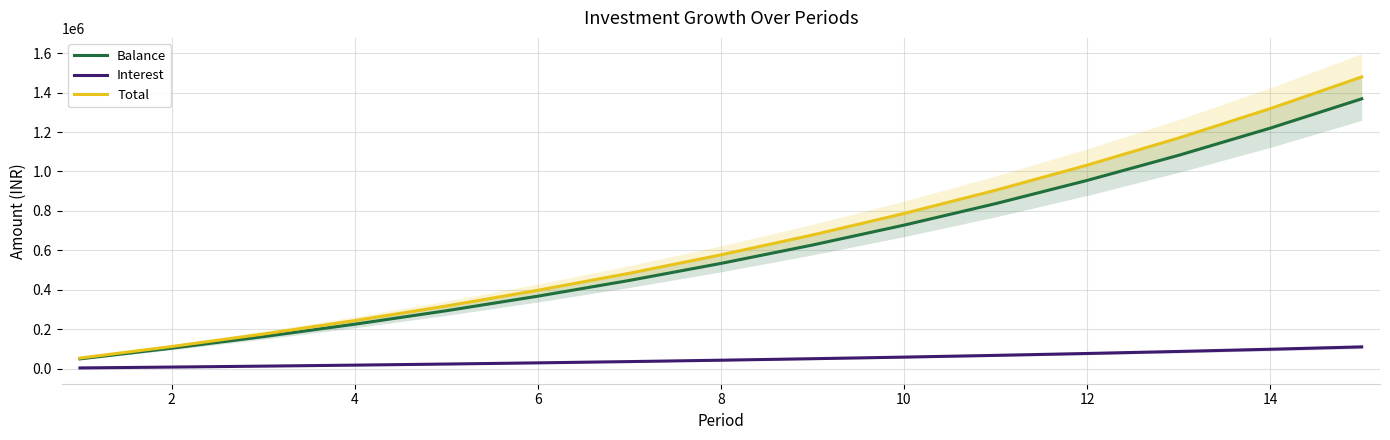

What is the lowest value of the Balance series?

50000